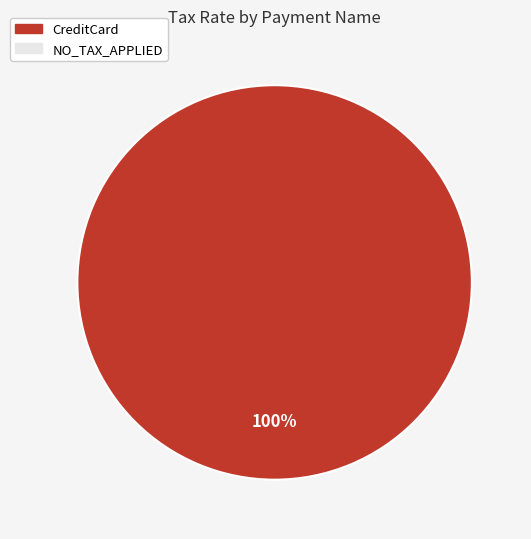

Is there a majority slice in this chart?

Yes